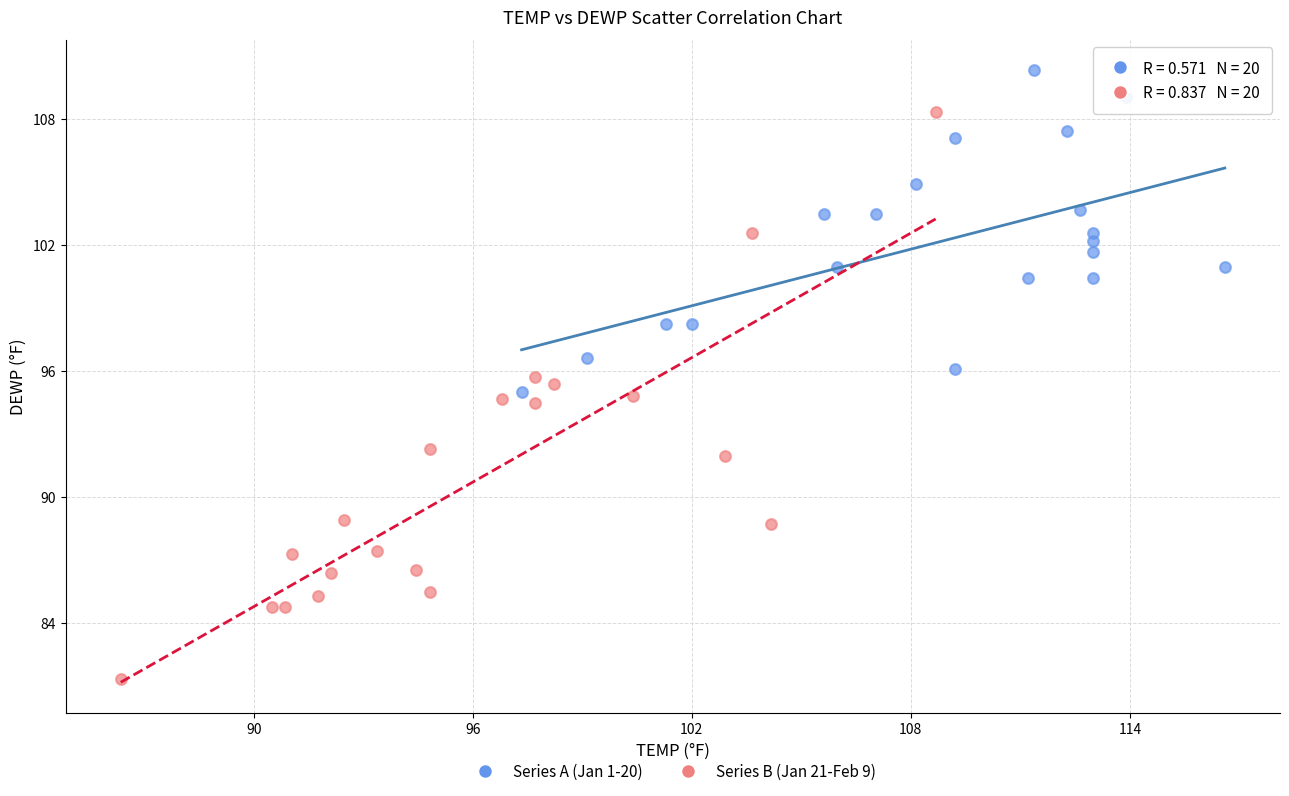

Which series reaches the maximum Y coordinate?

Series A (Jan 1-20)